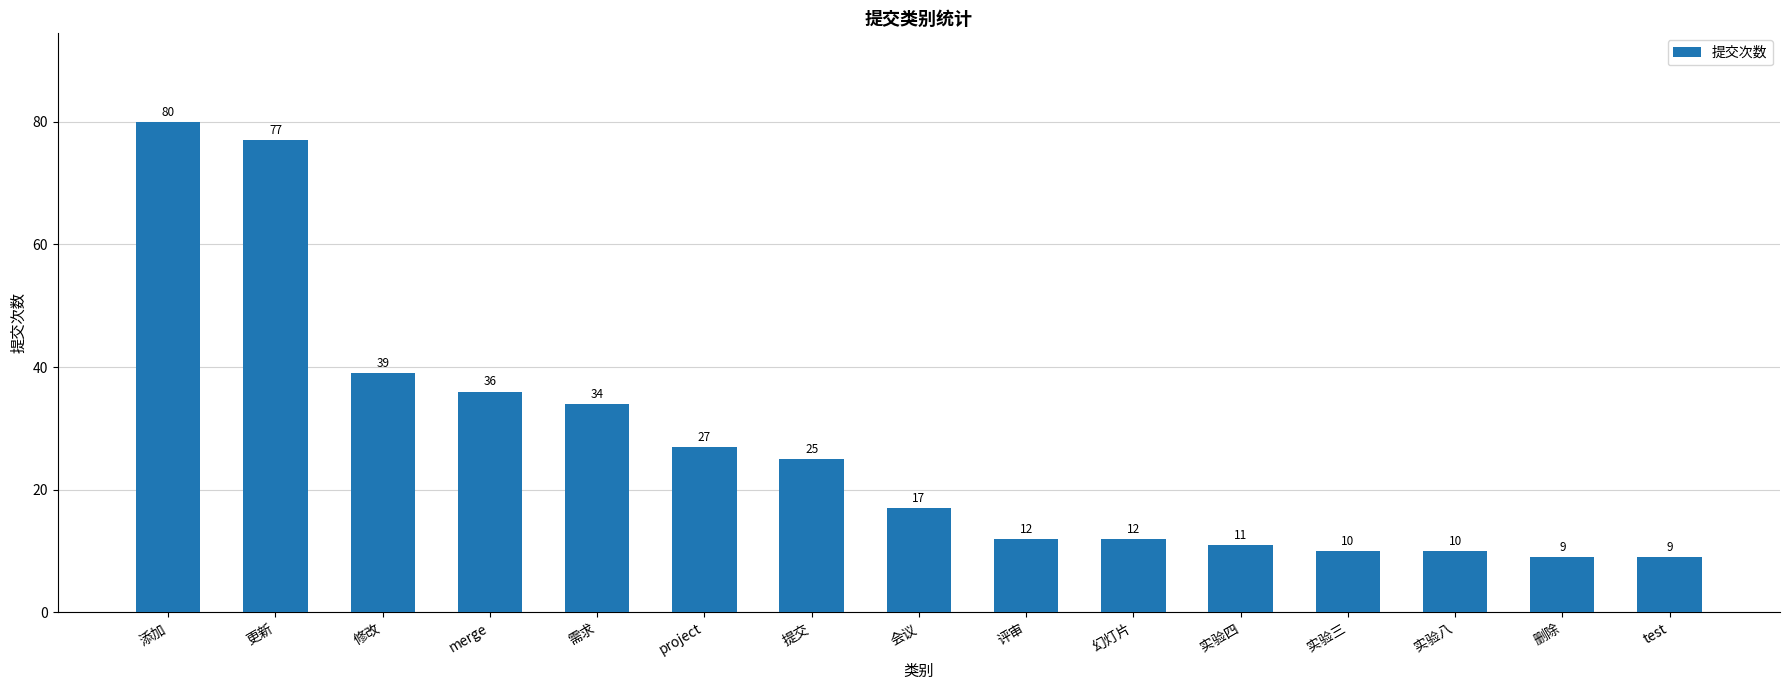

What is the difference between the second highest and minimum values?

68